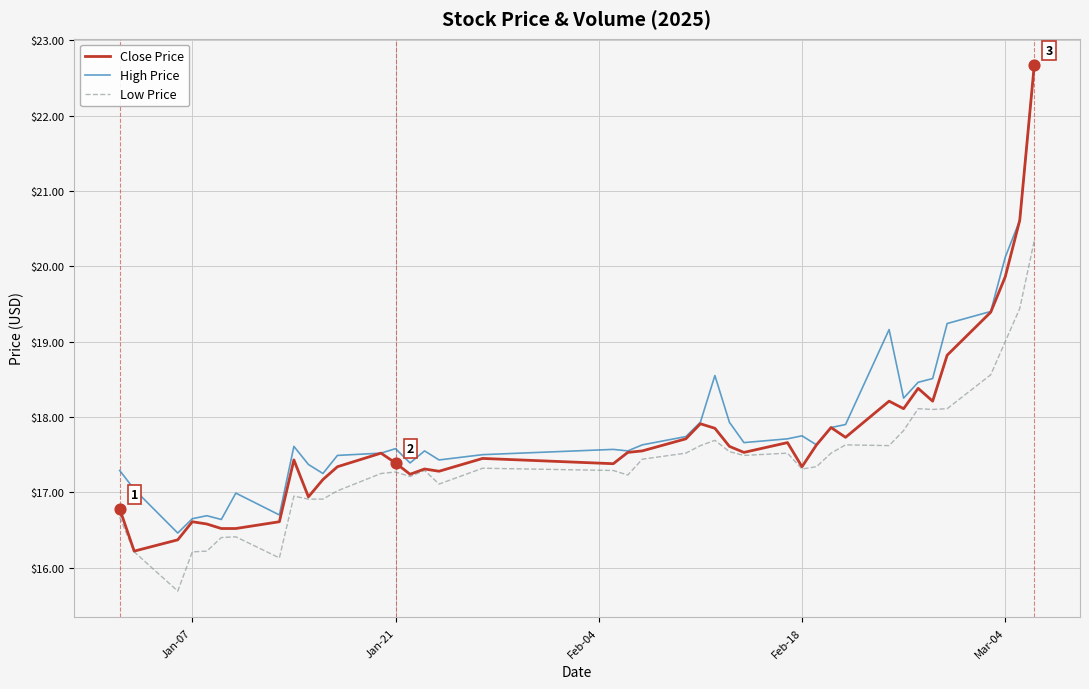

Which series has the largest range (max minus min)?

Close Price